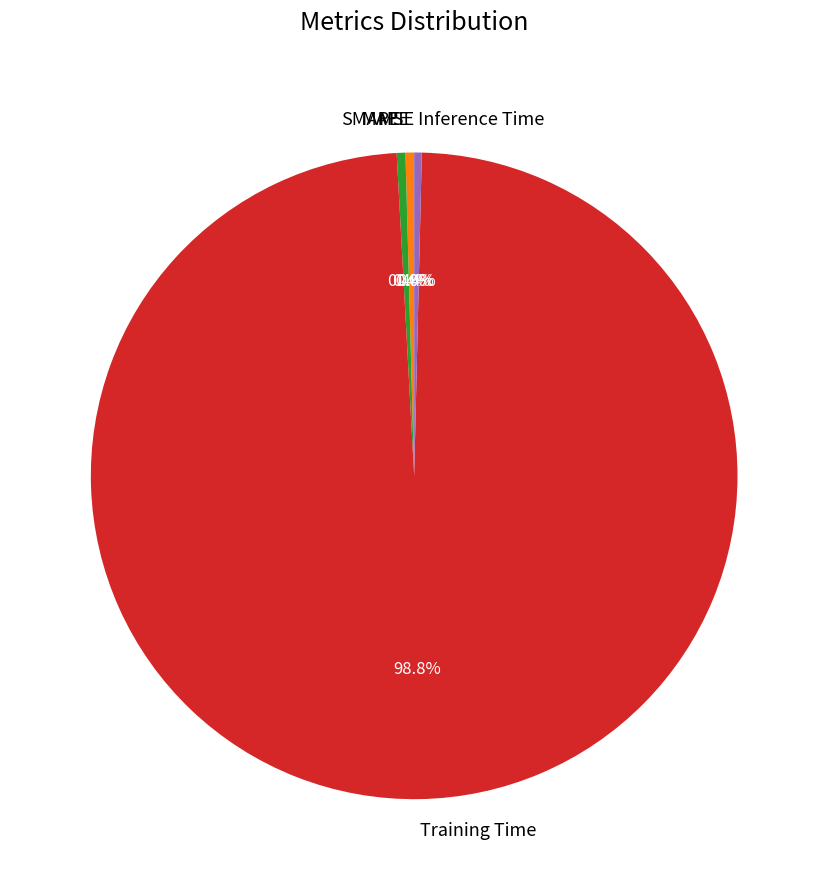

To the nearest percent, what is the average slice percentage?

20%